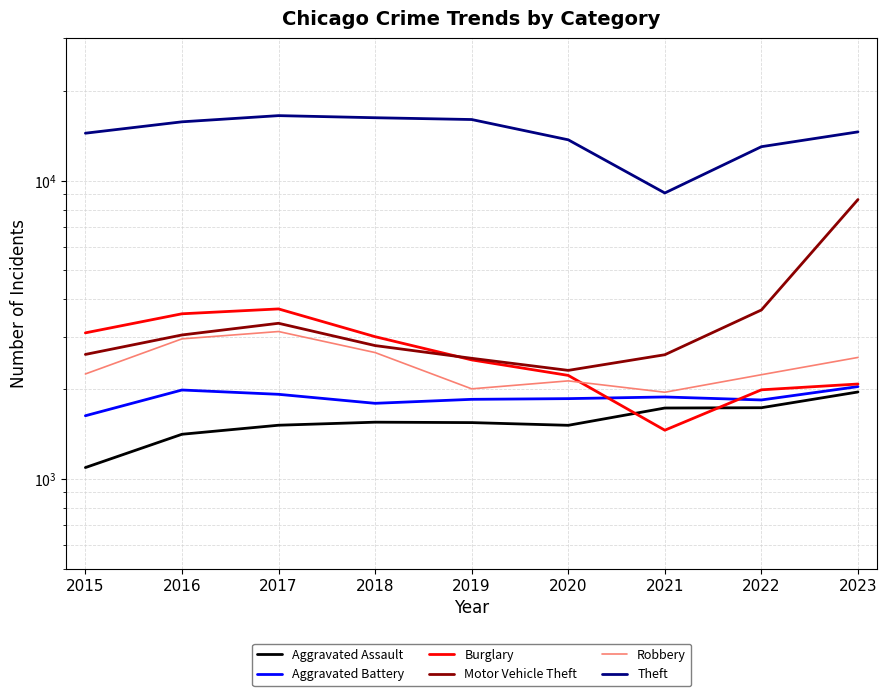

What is the maximum value shown in the chart?

16532